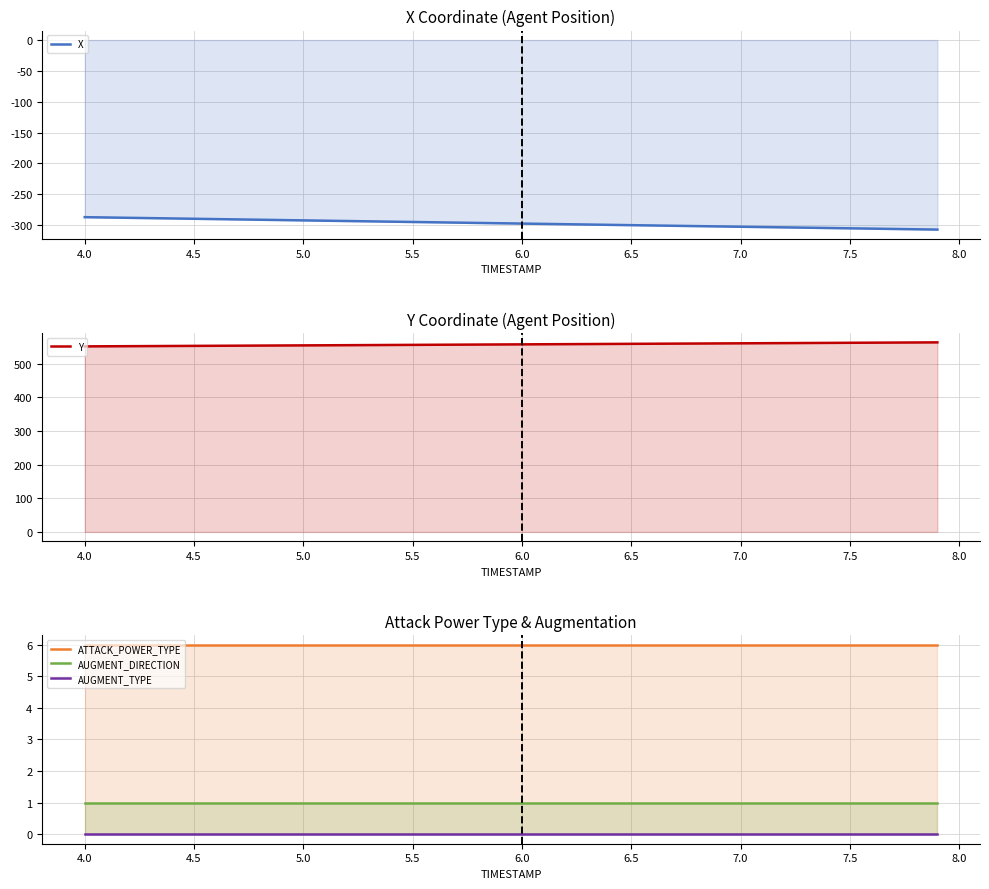

Which series has the largest range (max minus min)?

X